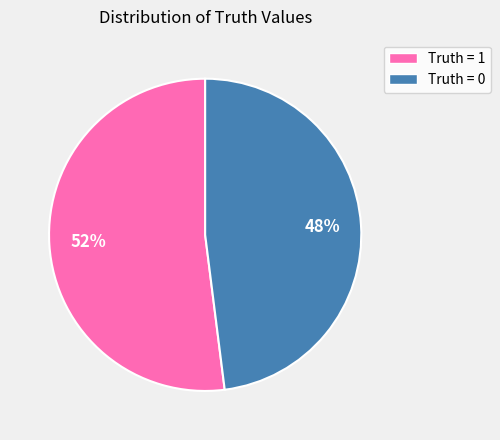

To the nearest percent, what is the difference between the largest and smallest slice percentages?

4%